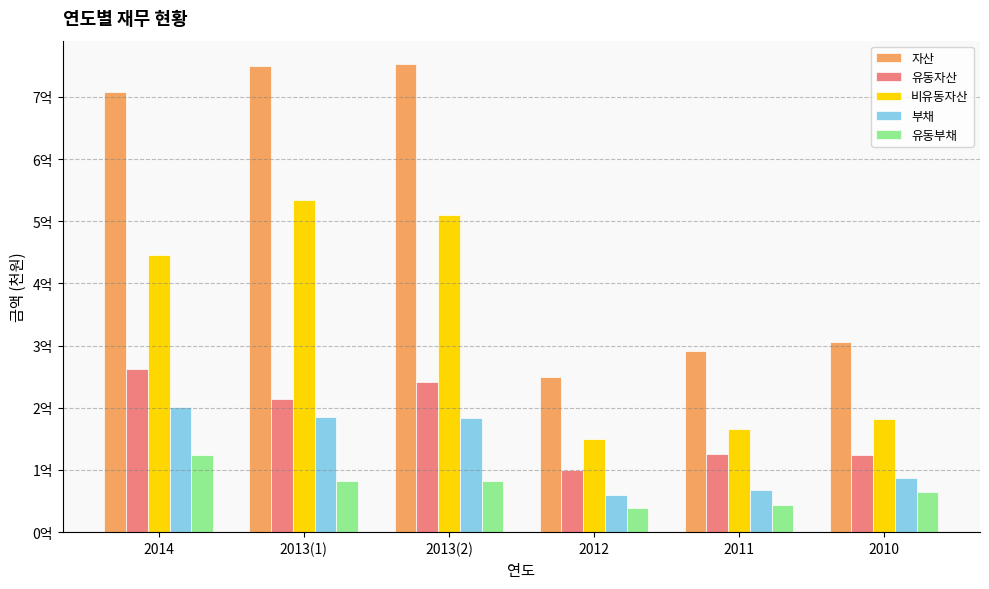

What is the sum of the 유동부채 values at 2013(1) and 2010?

145784965